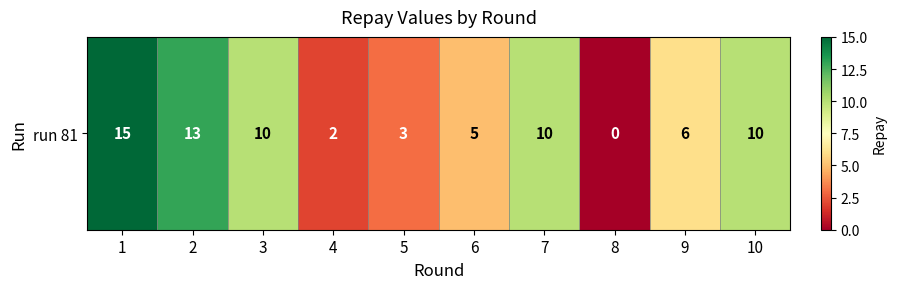

What is the change in value from 2 to 9?

-7